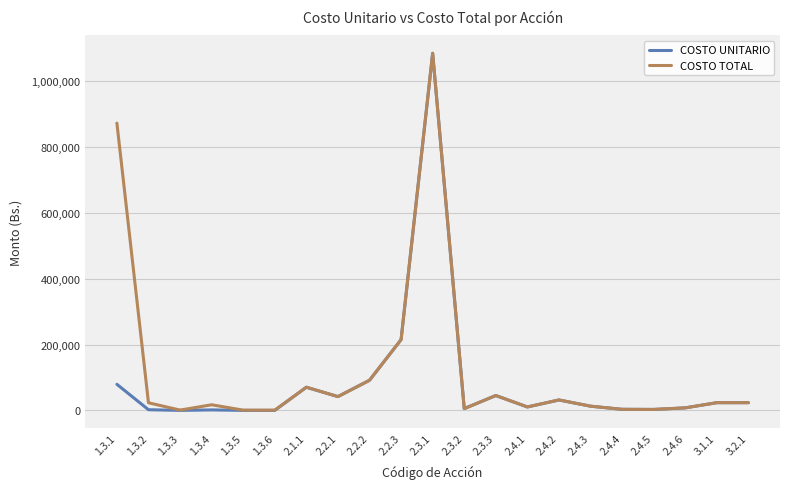

What is the highest value of the COSTO UNITARIO series?

1084850.0